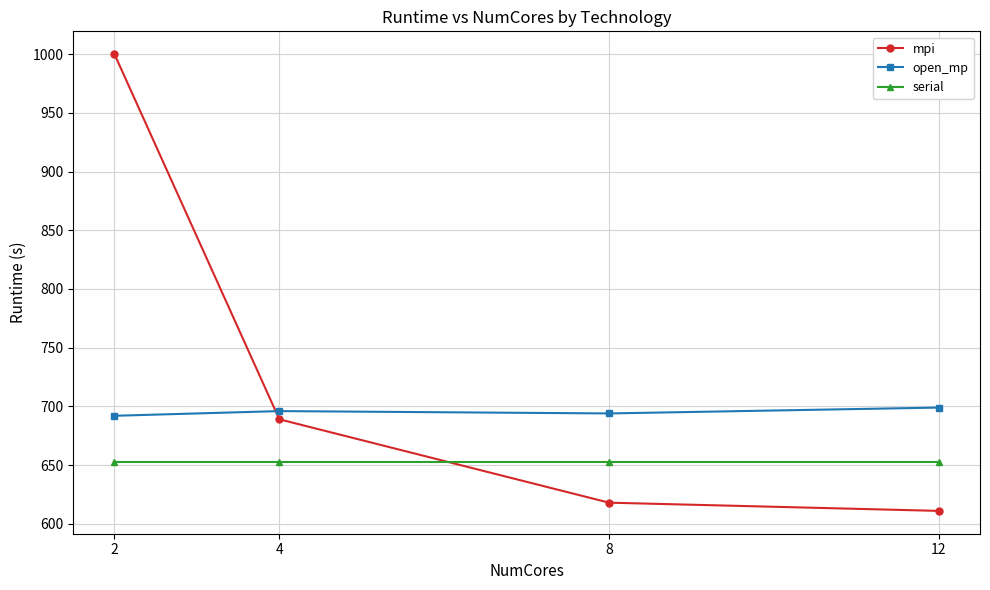

Rank the series by their average value, from lowest to highest.

serial, open_mp, mpi